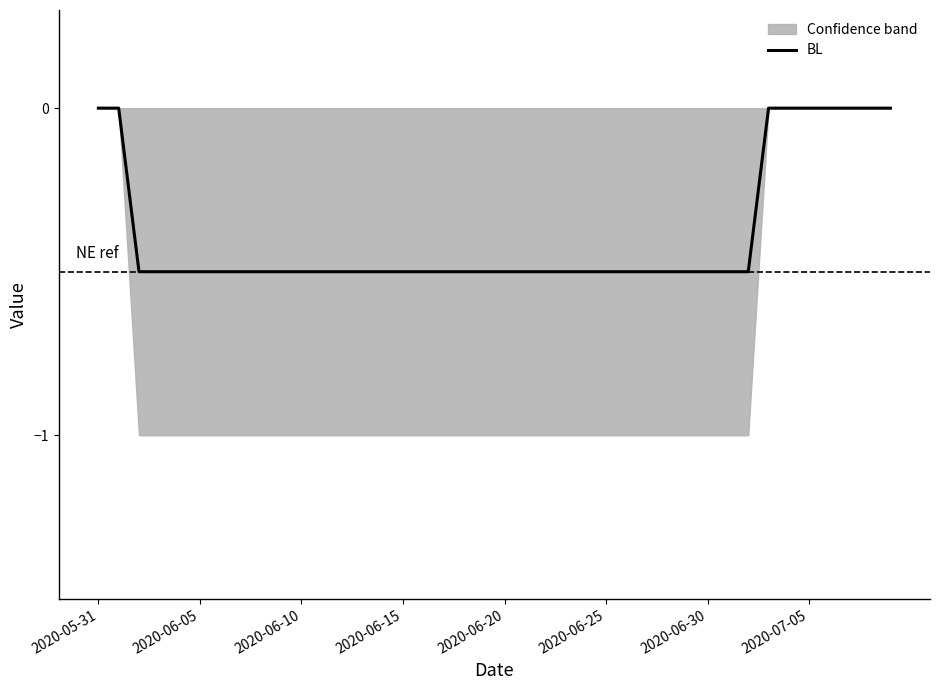

What is the minimum value for BL?

-0.5